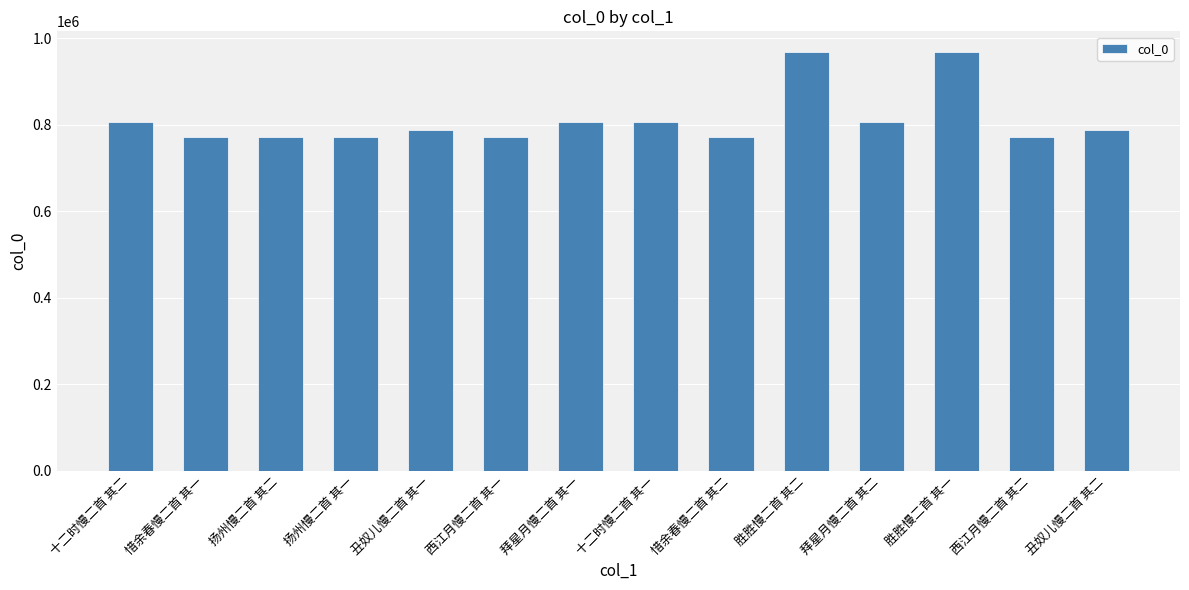

The value at 拜星月慢二首 其二 is 296674. True or false?

False